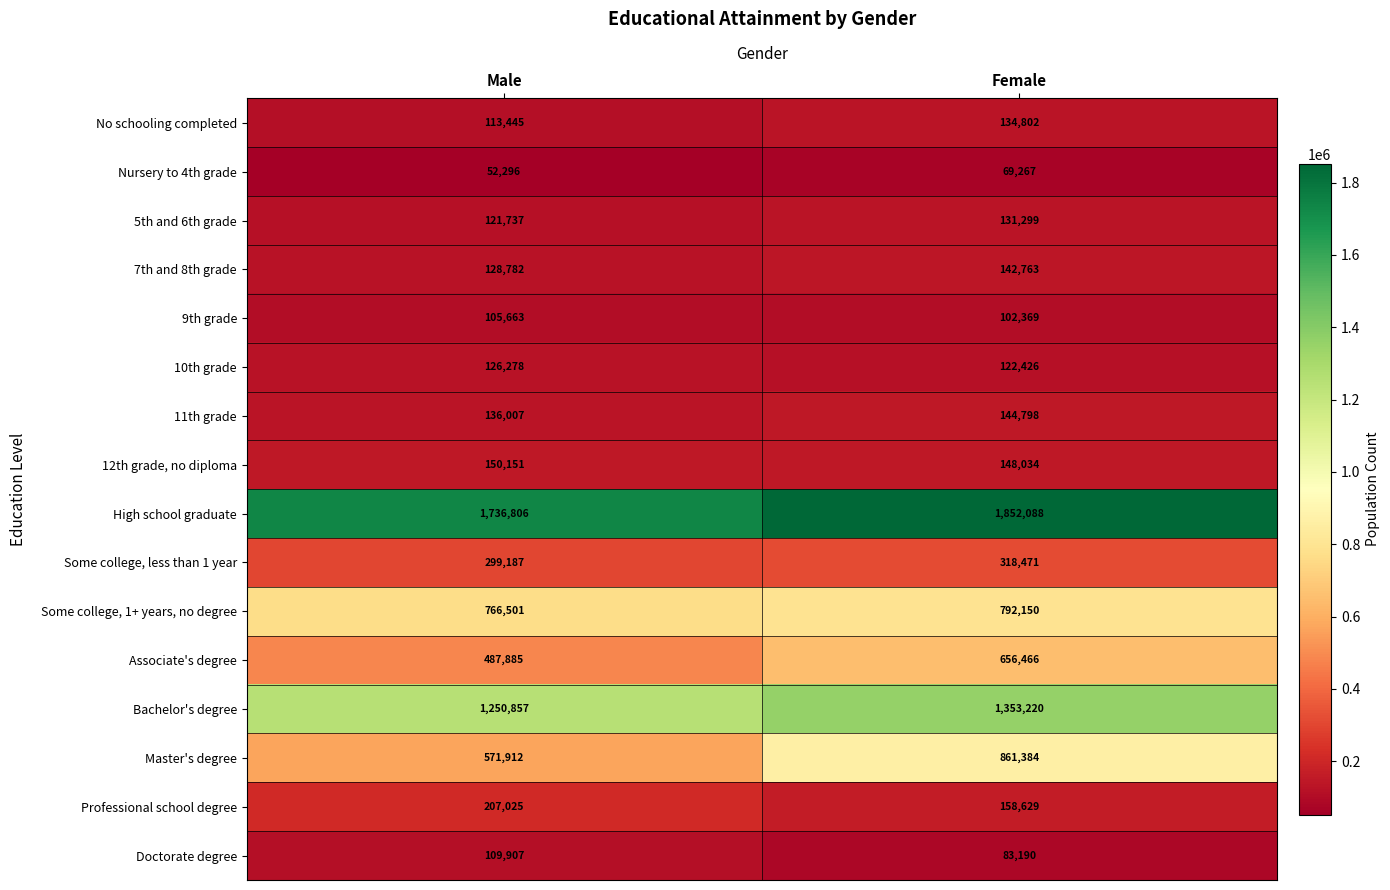

What is the sum of the Nursery to 4th grade values at Male and Female?

121563